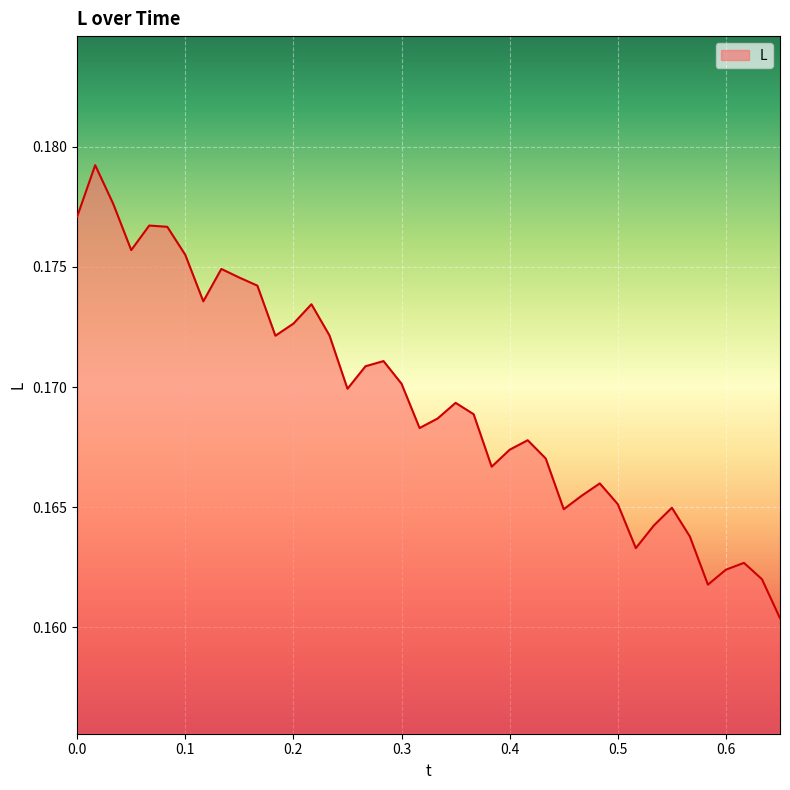

Is this an area chart (filled region under the line)?

Yes